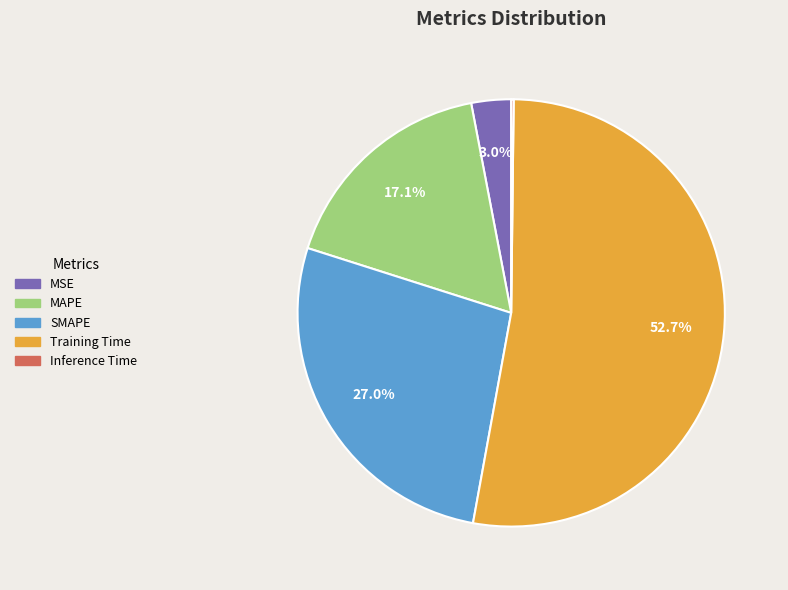

Which slice is the largest?

Training Time